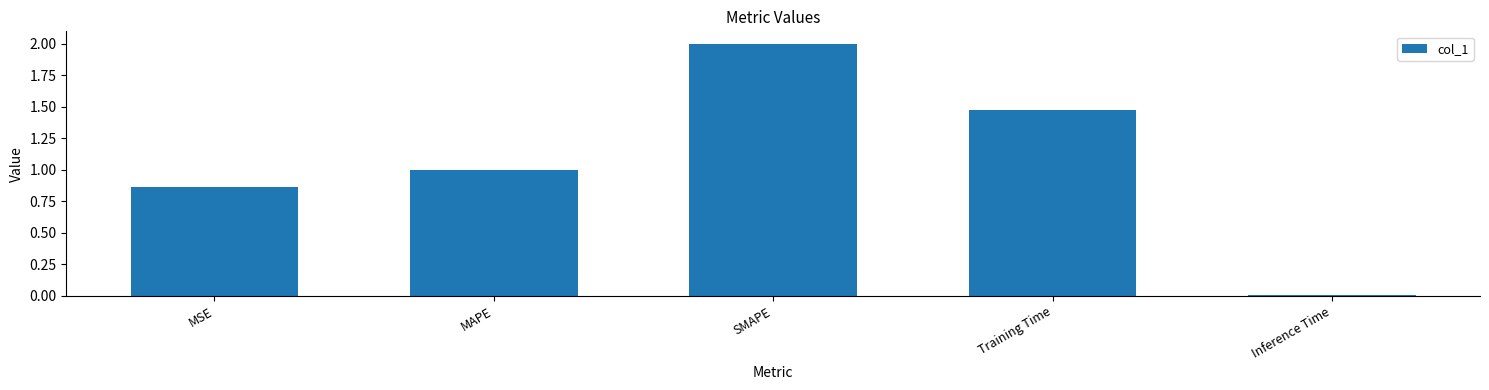

List the labels in order of value, smallest first.

Inference Time, MSE, MAPE, Training Time, SMAPE